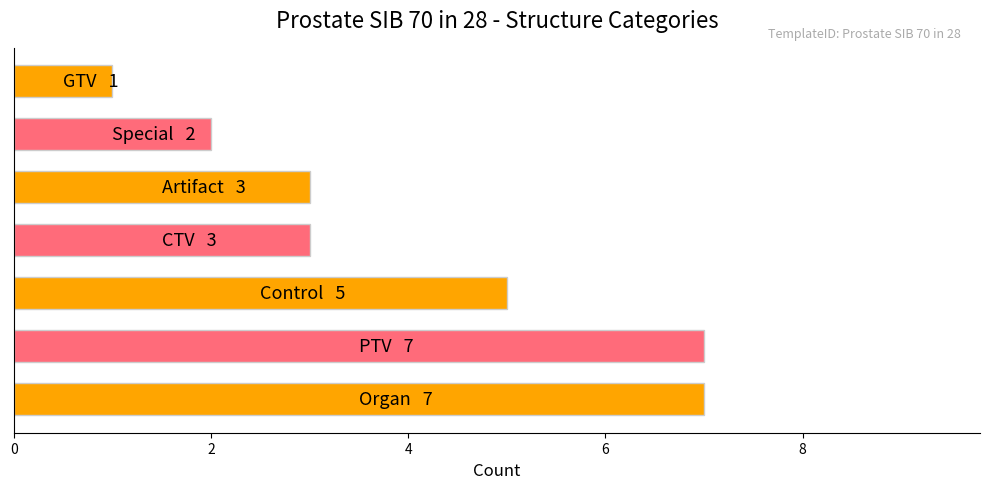

What is the difference between the maximum and minimum values?

6